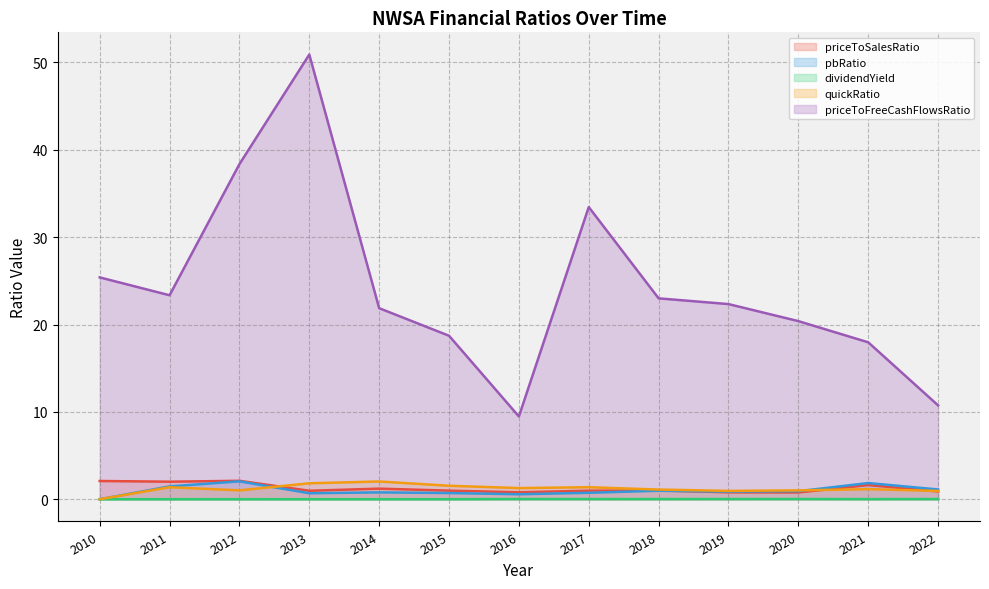

Rank the series at 2017 from highest to lowest value.

priceToFreeCashFlowsRatio, quickRatio, priceToSalesRatio, pbRatio, dividendYield